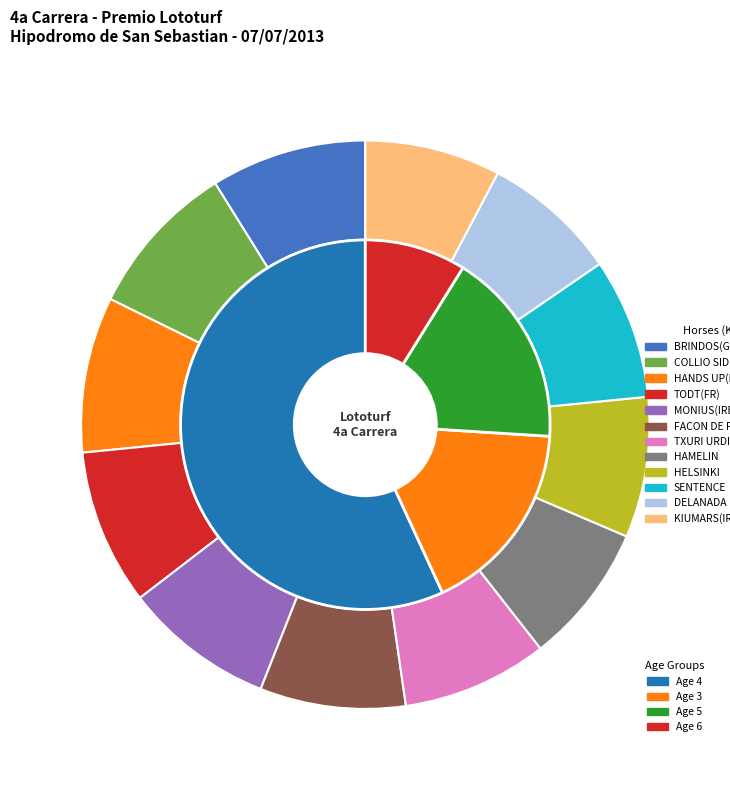

What percentage is the DELANADA slice, to the nearest percent?

8%